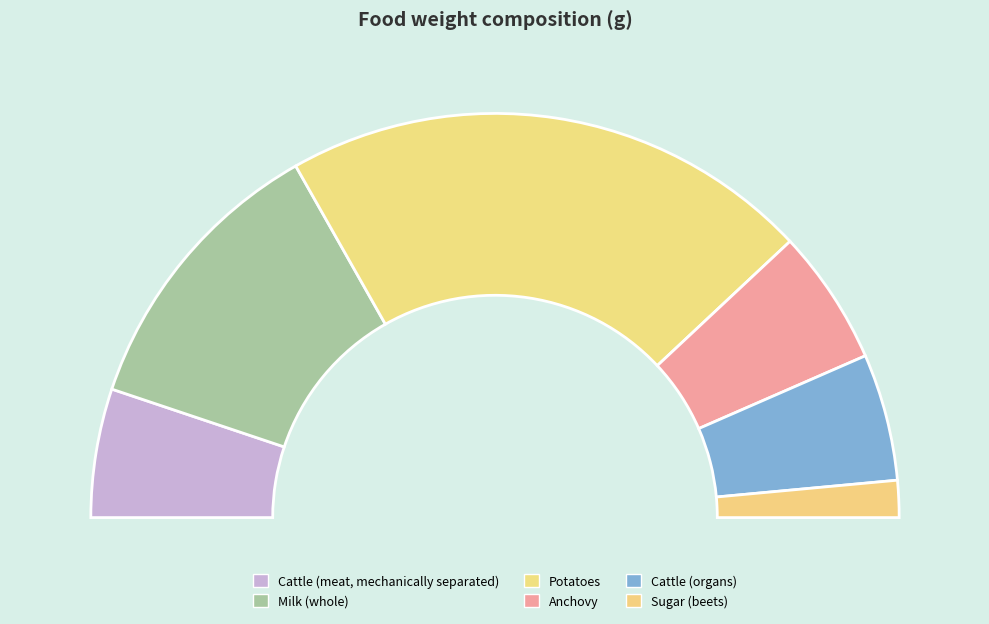

Which category has the biggest portion of the pie?

Potatoes